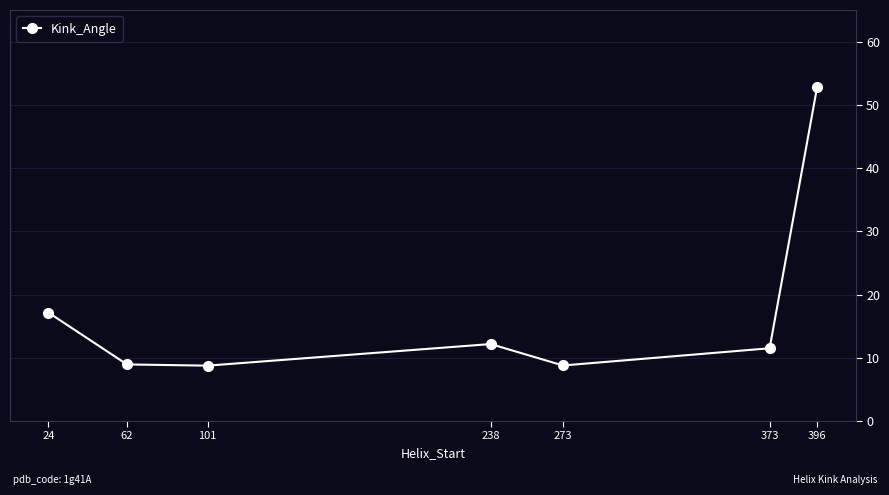

How many lines are shown in the chart?

1